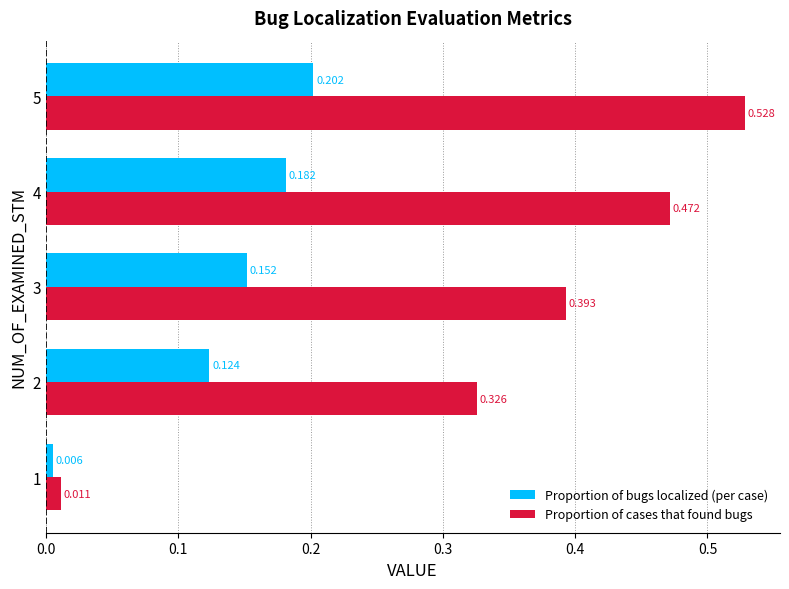

Is the value of Proportion of cases that found bugs at 3 greater than the value of Proportion of bugs localized (per case) at 1?

Yes